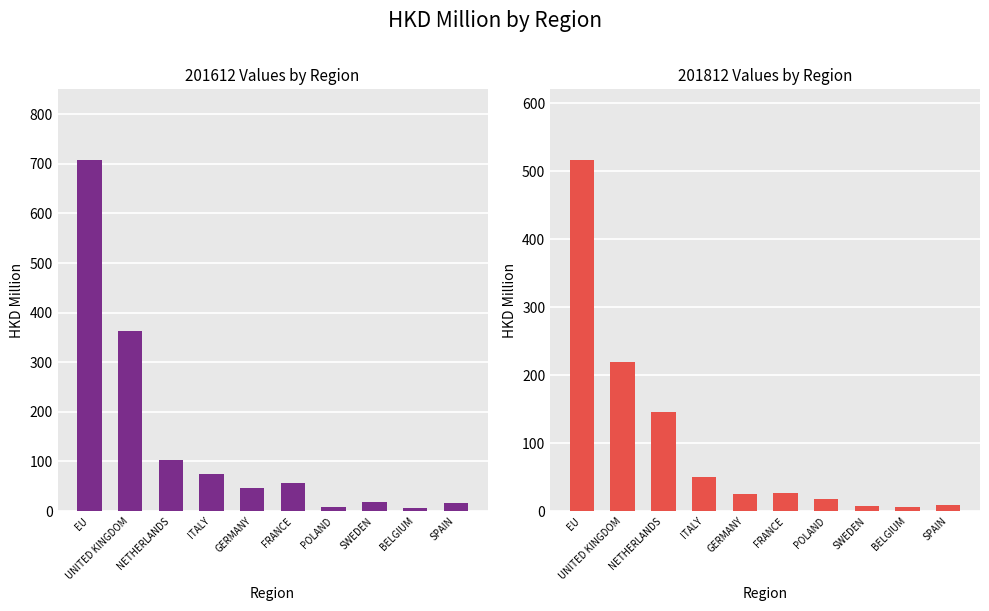

Reading left to right, extract all data points from this chart.

201612: 708.6	363.1	102.5	73.9	46.2	57.5	9.0	18.9	6.6	17.3
201812: 517.4	218.7	145.2	49.6	25.4	26.6	17.5	7.7	6.5	9.3